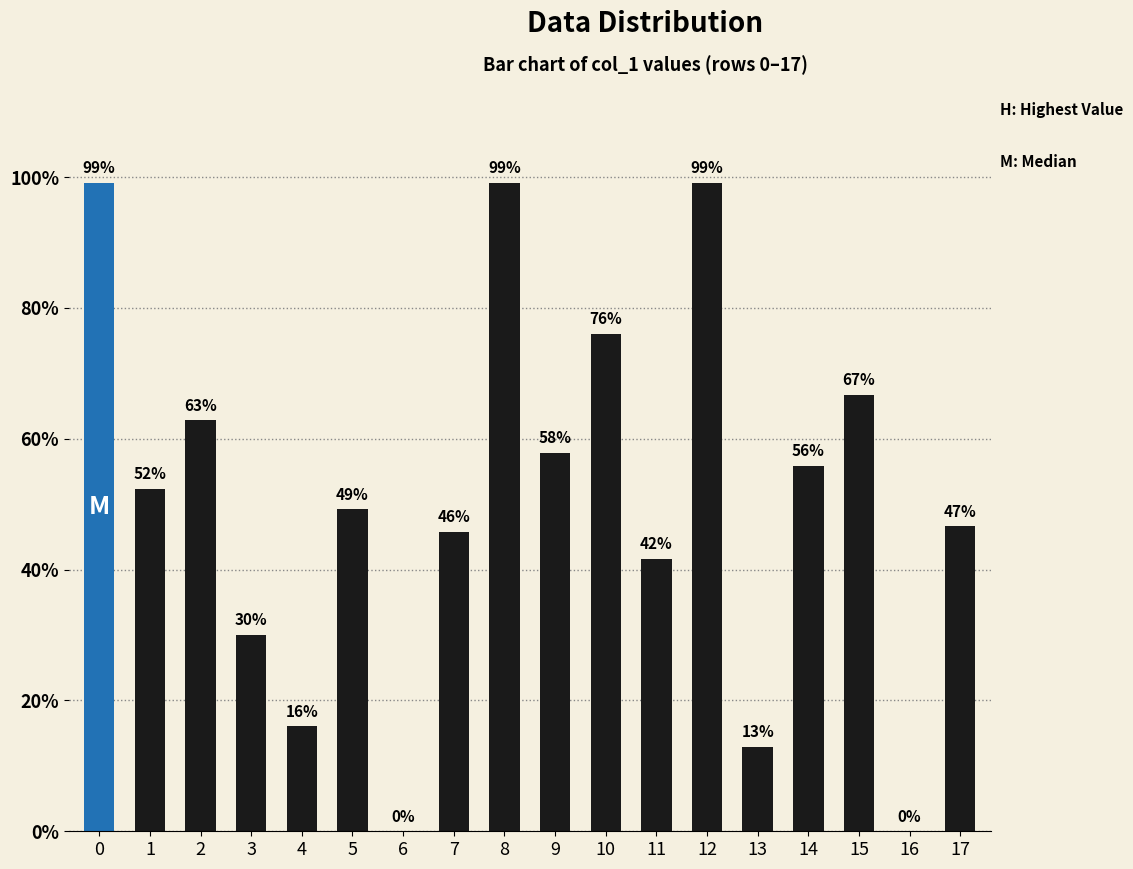

What is the maximum value shown in the chart?

1.0